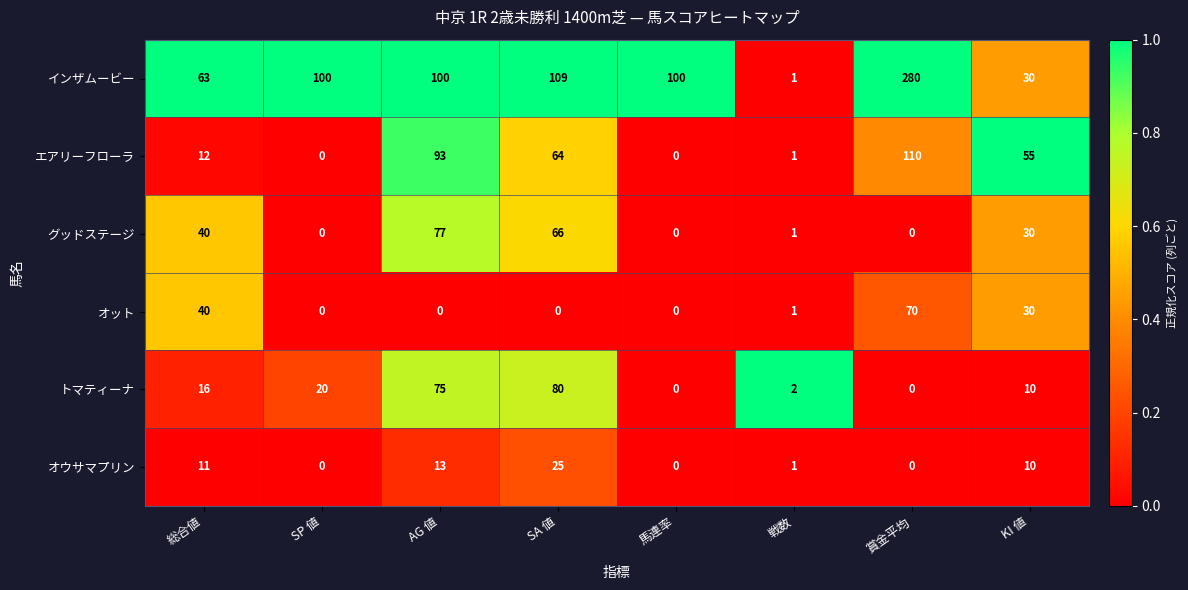

What is the difference between the maximum and minimum values in the トマティーナ series?

80